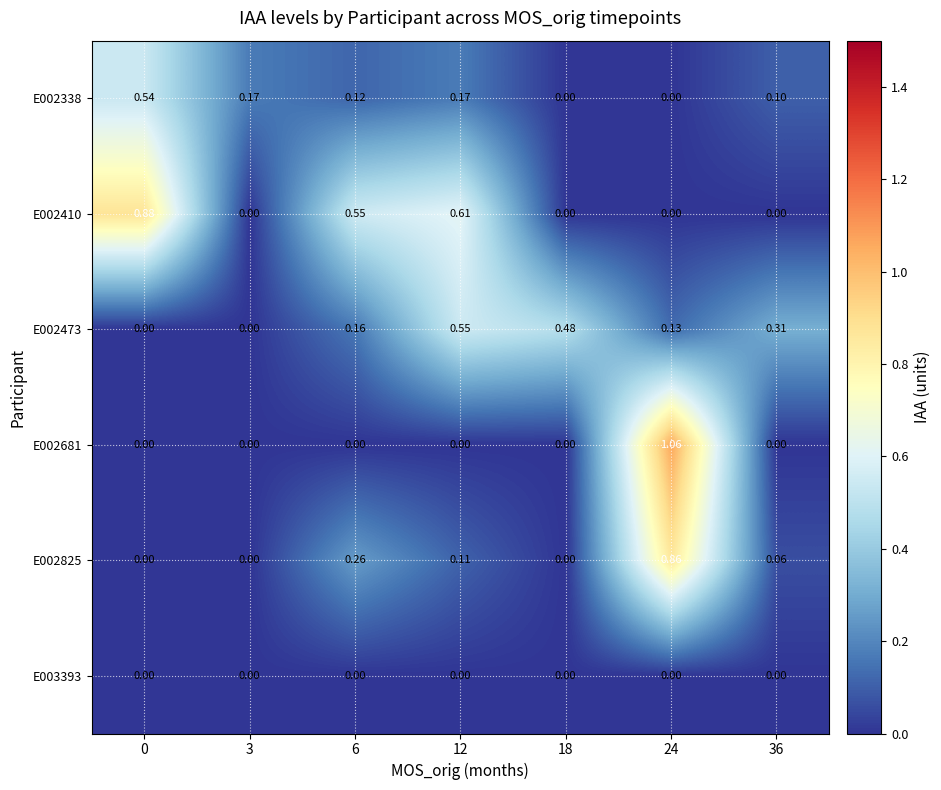

At which category does the chart reach its peak across all series?

24